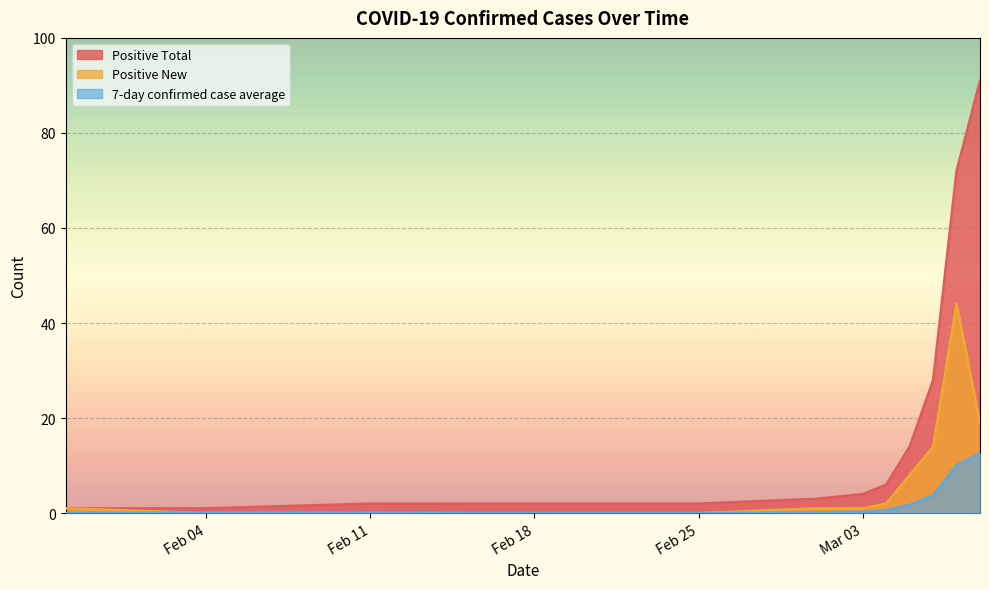

Which label corresponds to the largest value in the chart?

2020-03-08